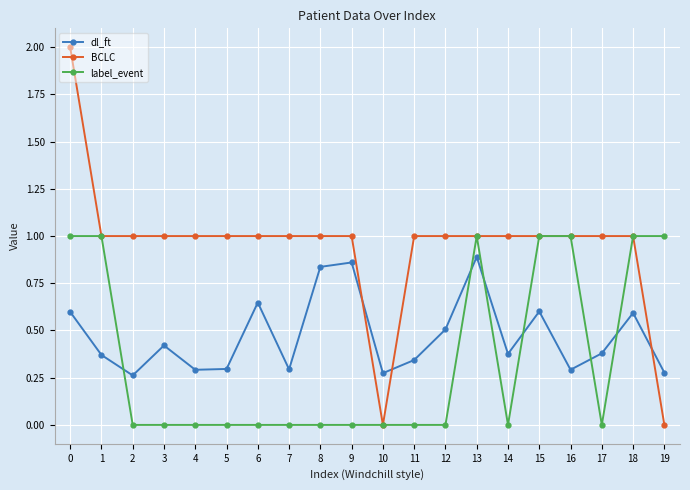

What is the spread (max minus min) of values at 19?

1.0